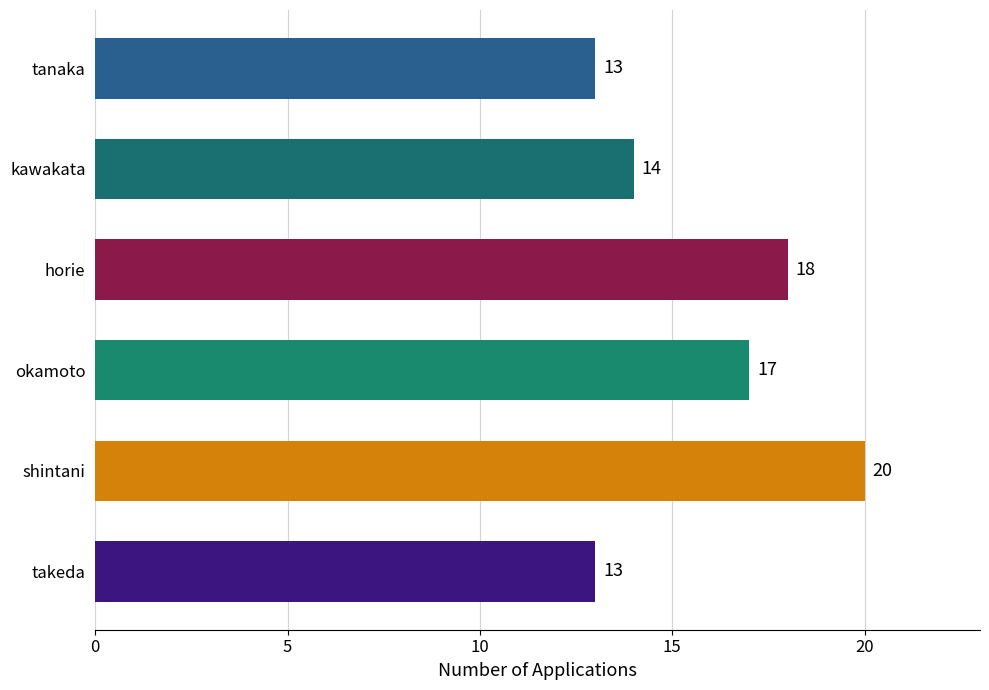

What is the difference between the values at shintani and okamoto?

3